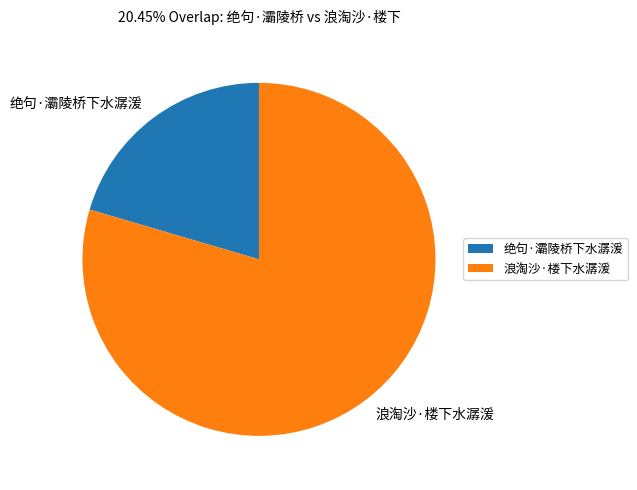

Do 浪淘沙·楼下水潺湲 and 绝句·灞陵桥下水潺湲 together represent more than half of the pie?

Yes